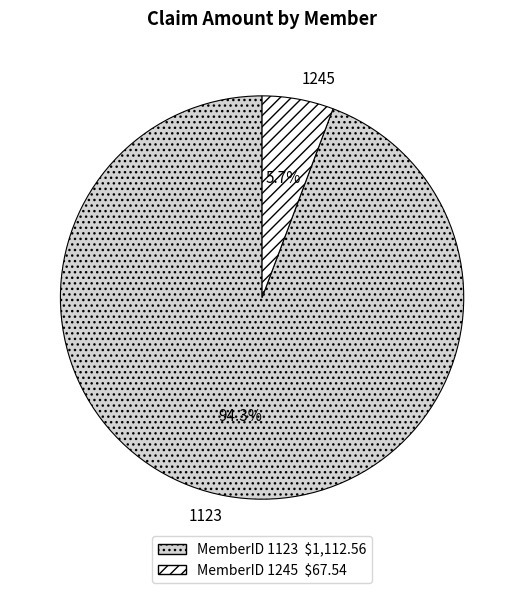

How much of the chart is everything except MemberID 1245 $67.54?

94.3%